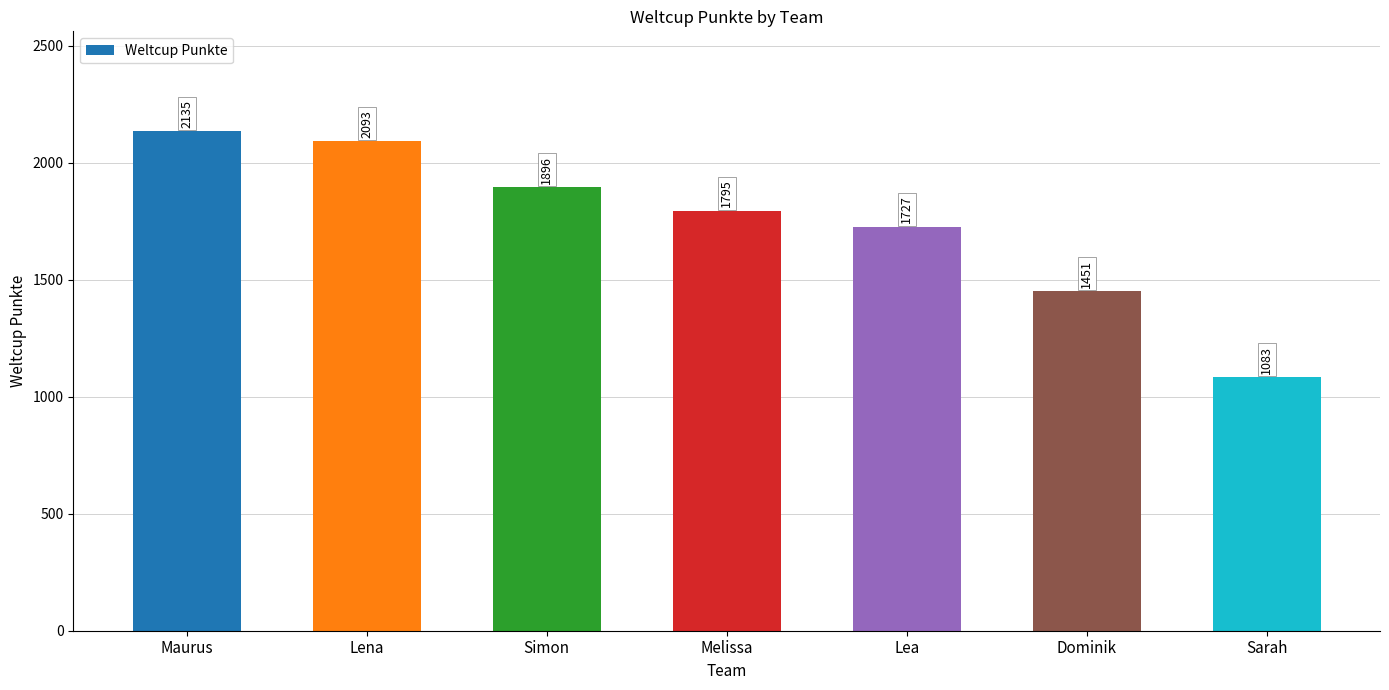

Where does the data first go above 1795?

Maurus